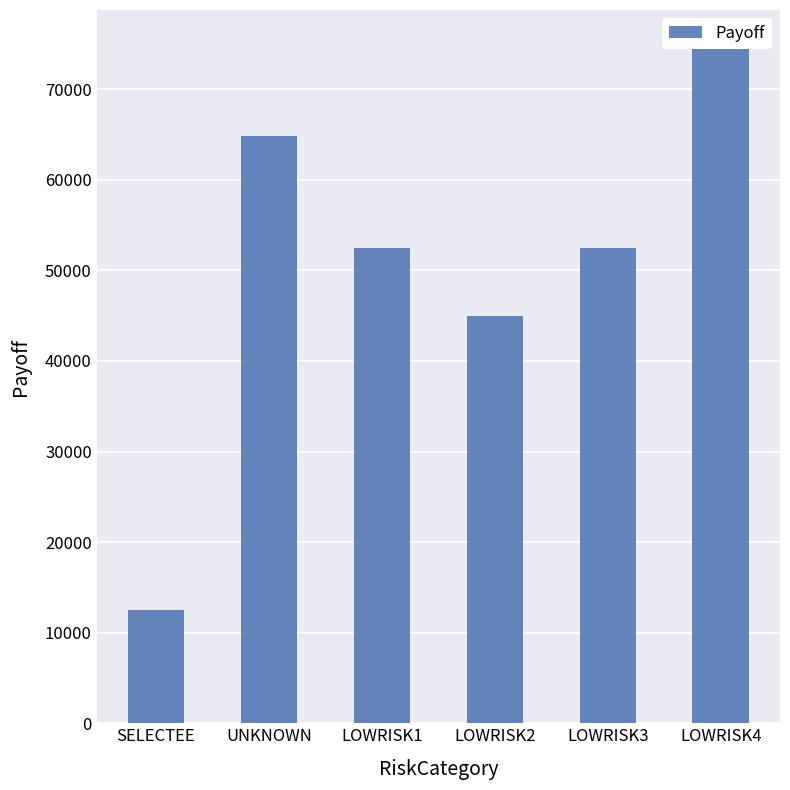

Reading left to right, transcribe all the data shown in this chart.

SELECTEE=12500.0	UNKNOWN=64799.5	LOWRISK1=52500.0	LOWRISK2=45000.0	LOWRISK3=52500.0	LOWRISK4=75000.0